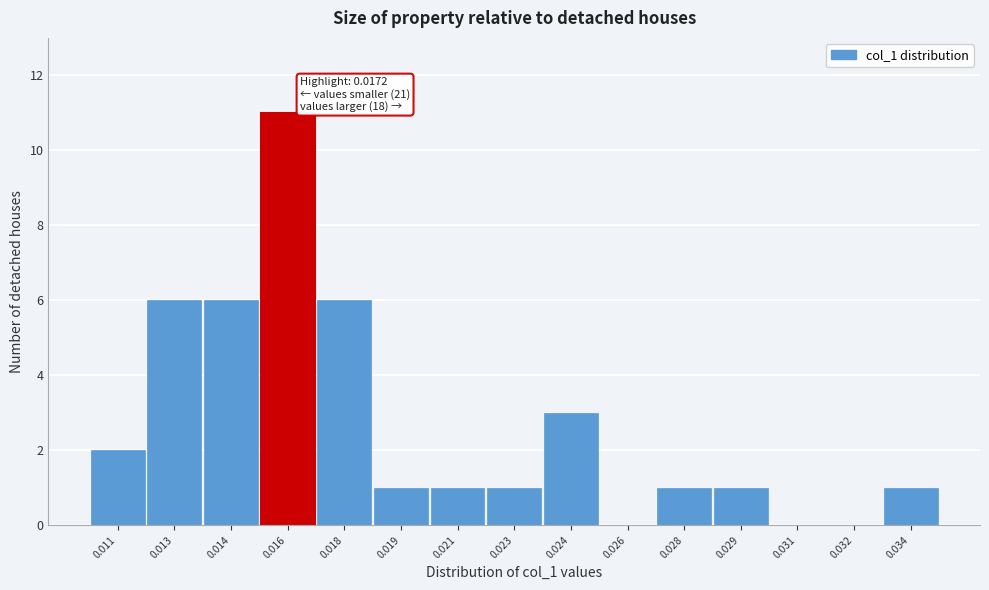

Reading right to left, list all the values displayed in this chart.

0.034=1	0.032=0	0.031=0	0.029=1	0.028=1	0.026=0	0.024=3	0.023=1	0.021=1	0.019=1	0.018=6	0.016=11	0.014=6	0.013=6	0.011=2